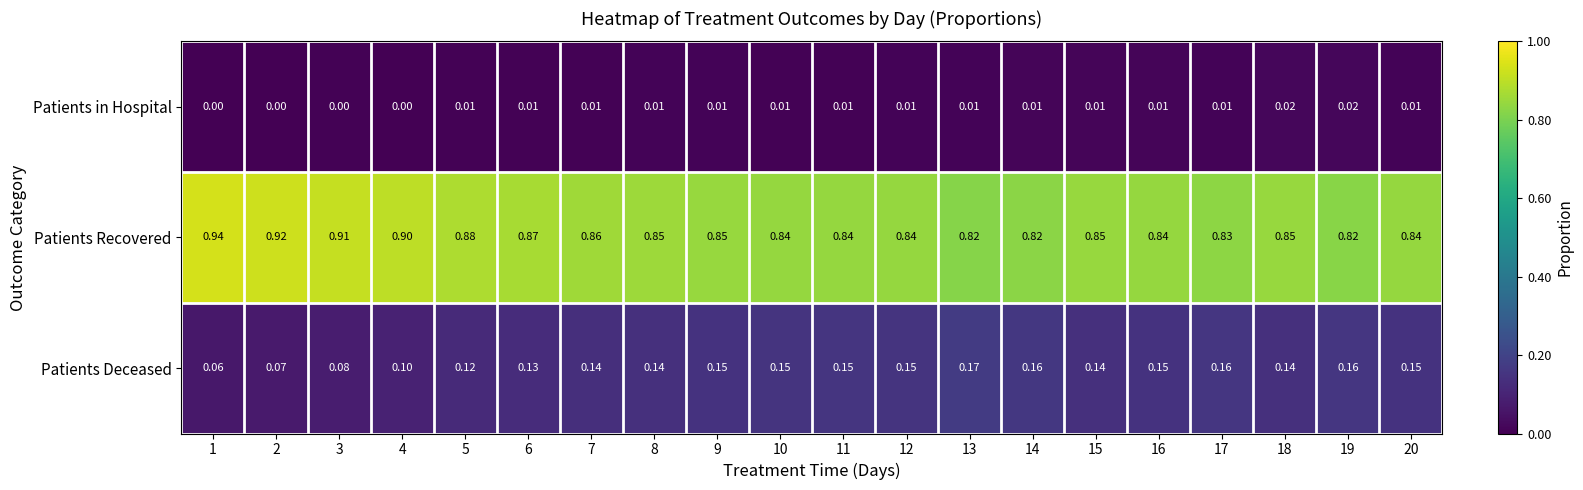

Which series changed the most between 14 and 19?

Patients in Hospital